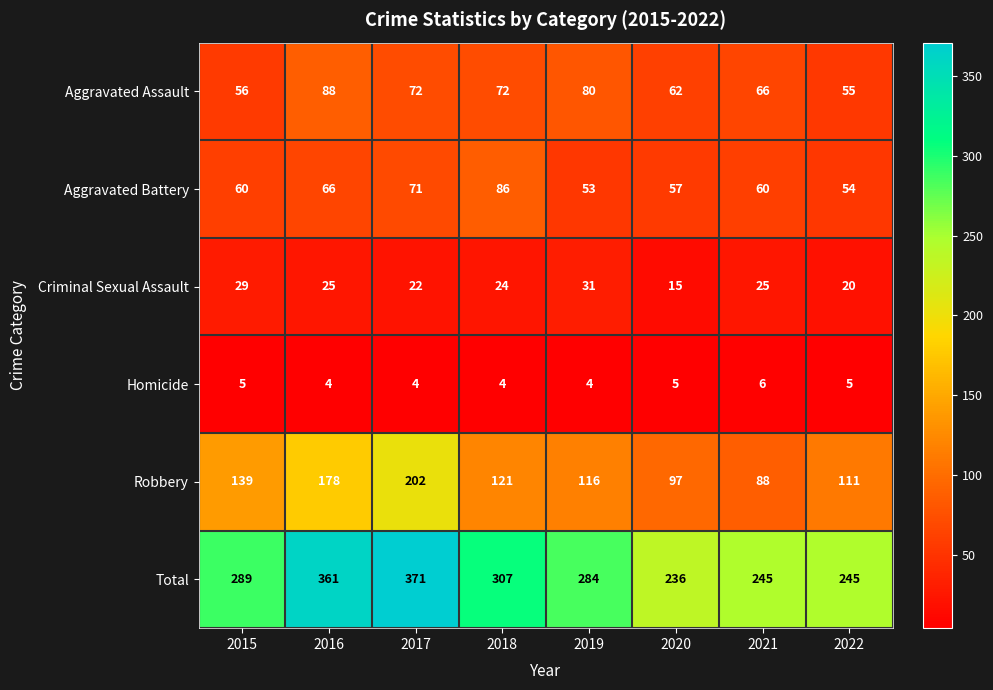

What value does the Aggravated Assault series have at 2017?

72